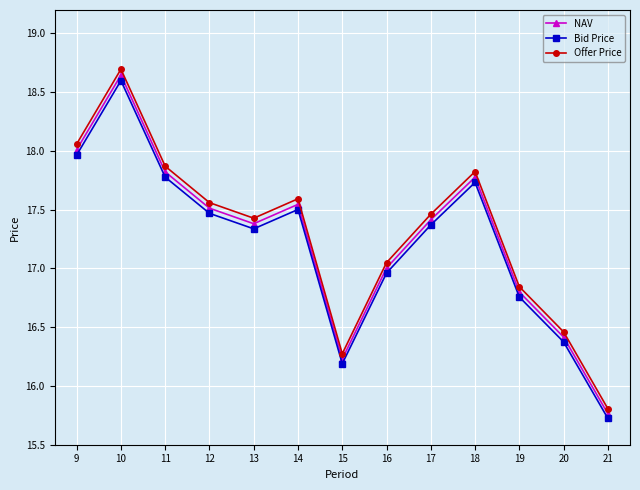

How many lines are shown in the chart?

3